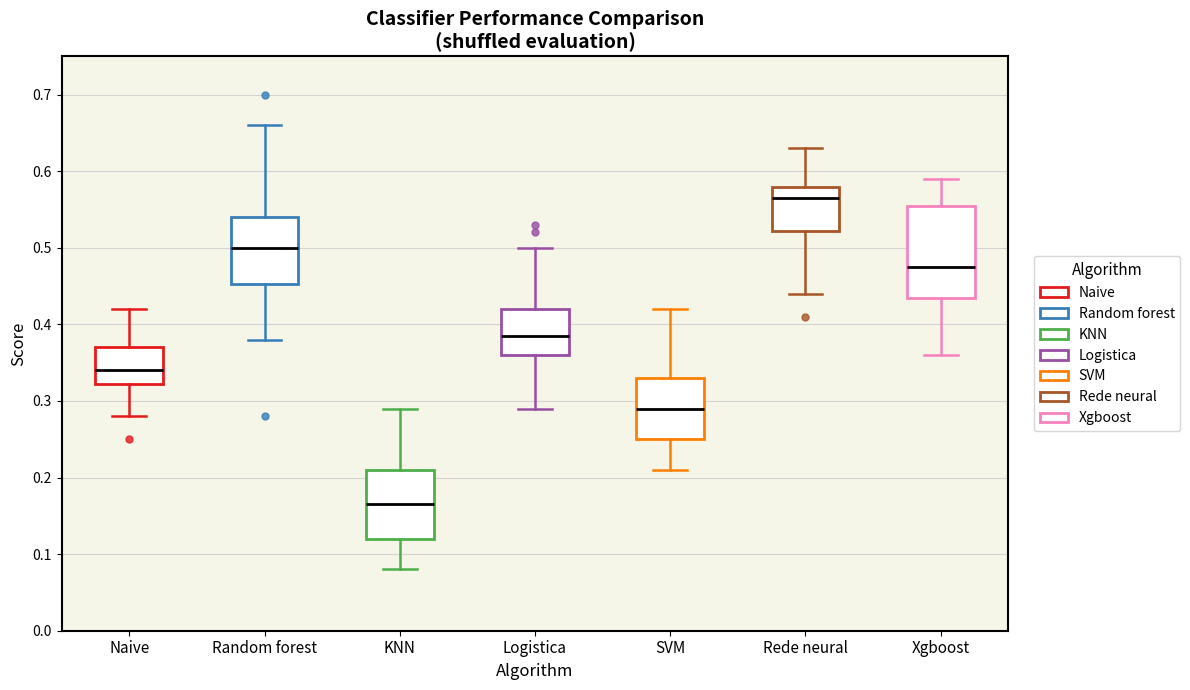

Reading left to right, read every box against the y-axis: the position of its median line, the range the box covers, and the ends of its whiskers. The values are not printed on the chart, so give them approximately, as read against the axis.

Naive: median 0.34, box 0.32 to 0.37, whiskers 0.28 to 0.42
Random forest: median 0.50, box 0.45 to 0.54, whiskers 0.38 to 0.66
KNN: median 0.17, box 0.12 to 0.21, whiskers 0.08 to 0.29
Logistica: median 0.39, box 0.36 to 0.42, whiskers 0.29 to 0.50
SVM: median 0.29, box 0.25 to 0.33, whiskers 0.21 to 0.42
Rede neural: median 0.57, box 0.52 to 0.58, whiskers 0.44 to 0.63
Xgboost: median 0.48, box 0.44 to 0.56, whiskers 0.36 to 0.59